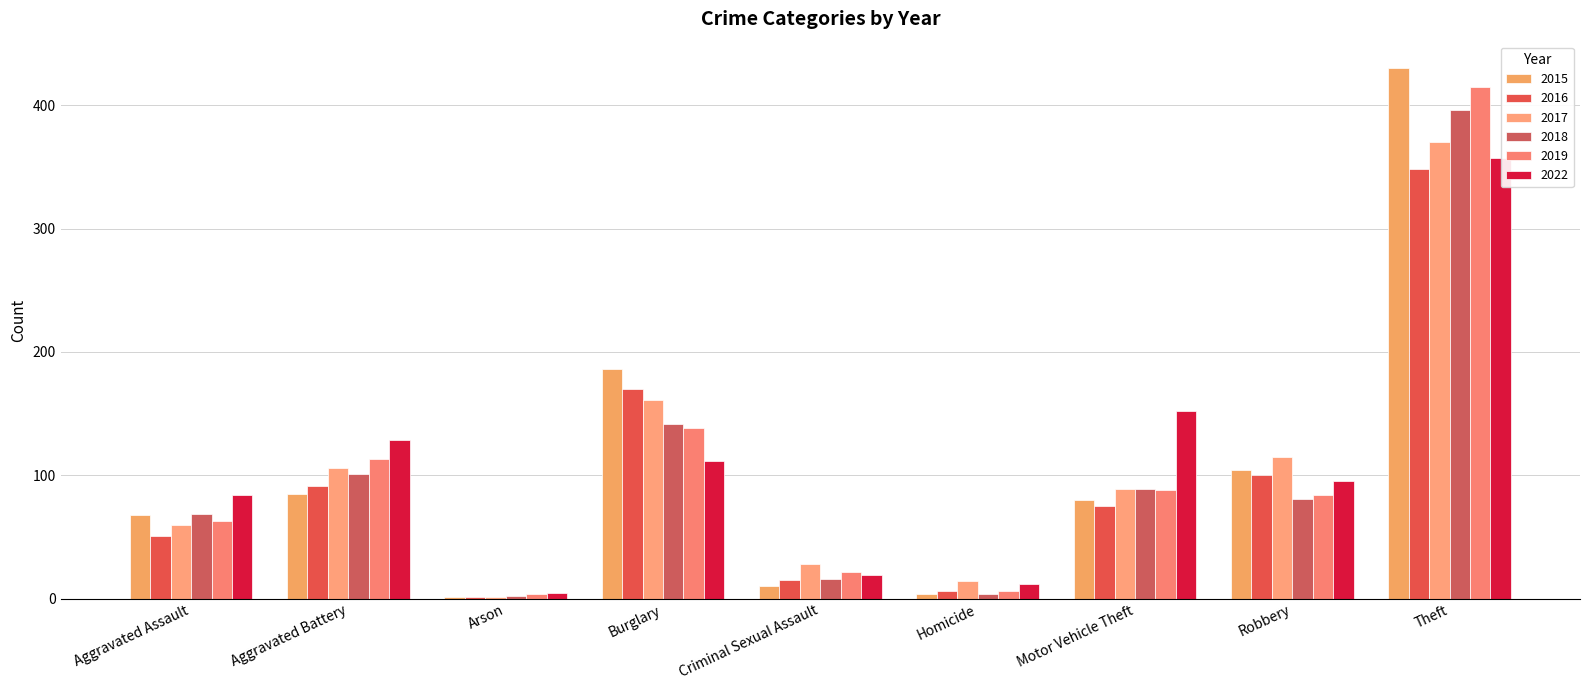

Between Aggravated Assault and Aggravated Battery, which series saw the biggest shift?

2019